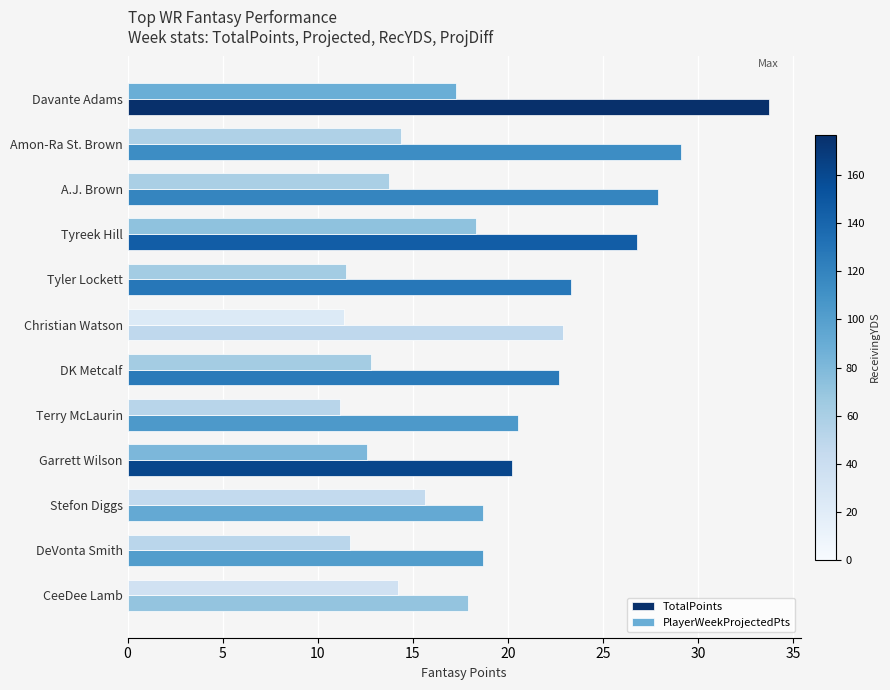

What is the smallest value displayed?

11.2